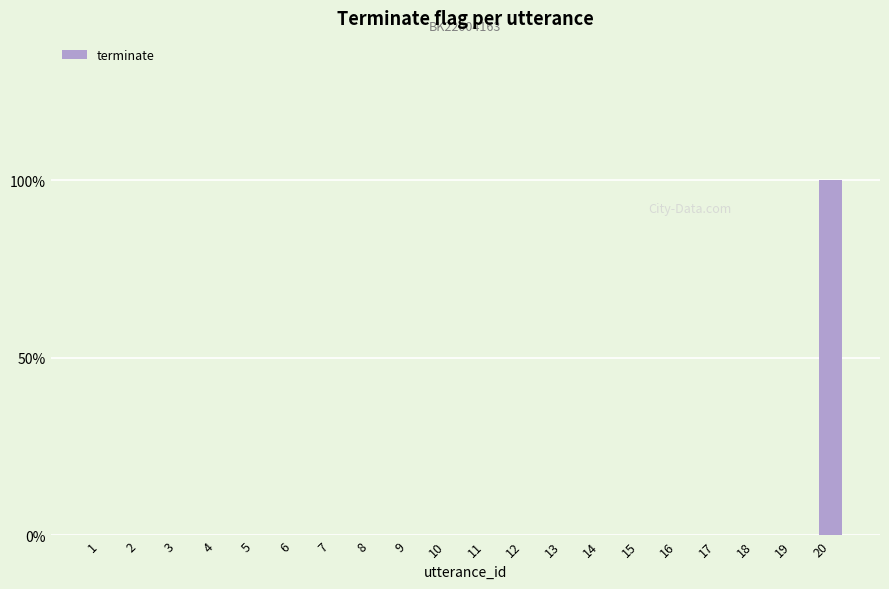

The chart shows a value of 0 at 5. True or false?

True